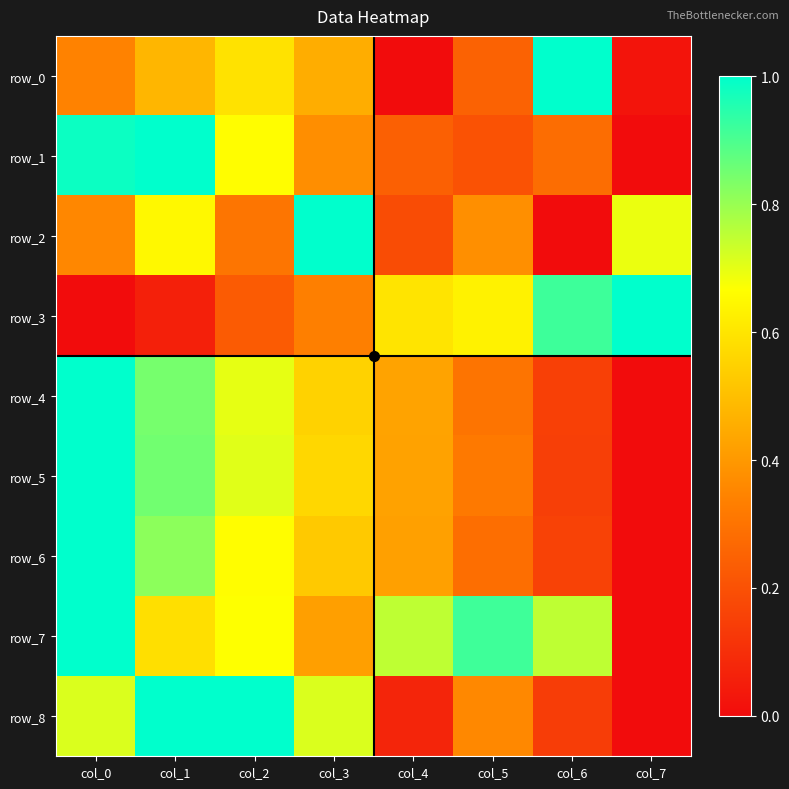

Reading left to right, list all the values displayed in this chart.

row_0: col_0=0.3	col_1=0.5	col_2=0.6	col_3=0.5	col_4=0.0	col_5=0.3	col_6=1.0	col_7=0.0
row_1: col_0=1.0	col_1=1.0	col_2=0.7	col_3=0.4	col_4=0.2	col_5=0.2	col_6=0.3	col_7=0.0
row_2: col_0=0.4	col_1=0.6	col_2=0.3	col_3=1.0	col_4=0.2	col_5=0.4	col_6=0.0	col_7=0.7
row_3: col_0=0.0	col_1=0.1	col_2=0.2	col_3=0.3	col_4=0.6	col_5=0.6	col_6=0.9	col_7=1.0
row_4: col_0=1.0	col_1=0.8	col_2=0.7	col_3=0.5	col_4=0.4	col_5=0.3	col_6=0.2	col_7=0.0
row_5: col_0=1.0	col_1=0.9	col_2=0.7	col_3=0.6	col_4=0.4	col_5=0.3	col_6=0.2	col_7=0.0
row_6: col_0=1.0	col_1=0.8	col_2=0.7	col_3=0.5	col_4=0.4	col_5=0.3	col_6=0.2	col_7=0.0
row_7: col_0=1.0	col_1=0.6	col_2=0.7	col_3=0.4	col_4=0.8	col_5=0.9	col_6=0.8	col_7=0.0
row_8: col_0=0.7	col_1=1.0	col_2=1.0	col_3=0.7	col_4=0.1	col_5=0.4	col_6=0.1	col_7=0.0